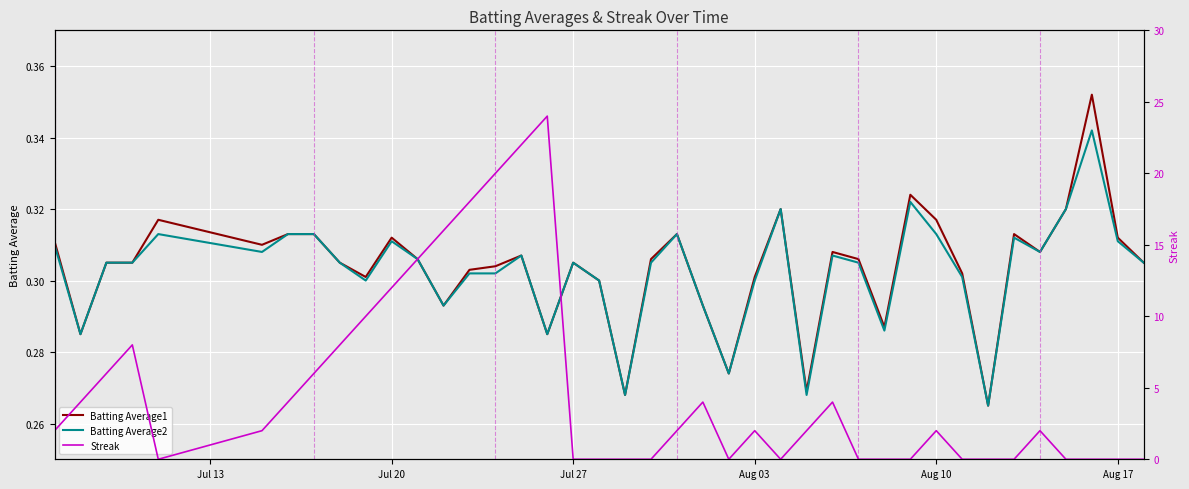

What is the difference between the highest and lowest values at Jul 27?

0.3